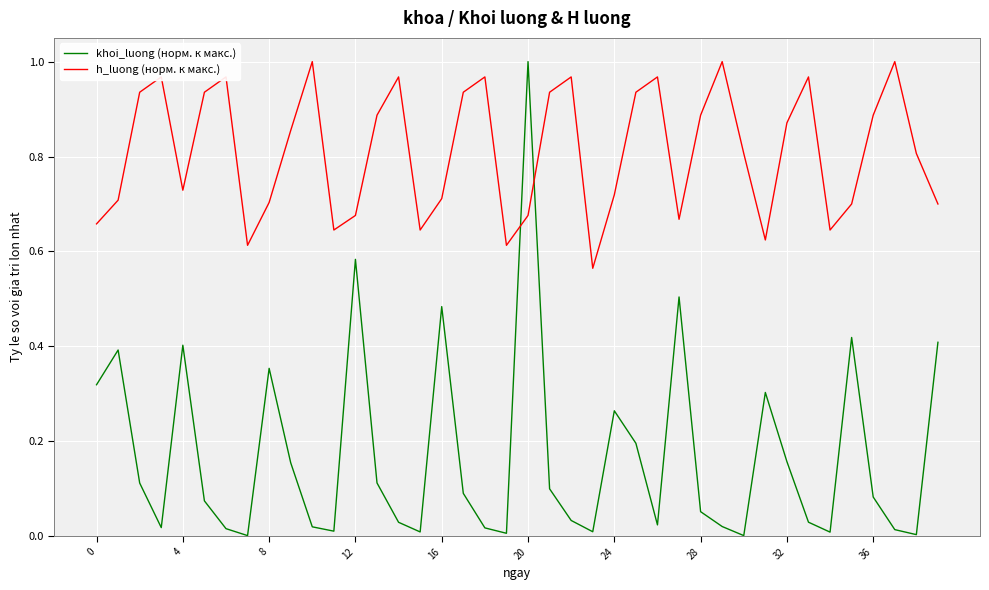

List the series in order of their overall mean, lowest first.

khoi_luong (норм. к макс.), h_luong (норм. к макс.)